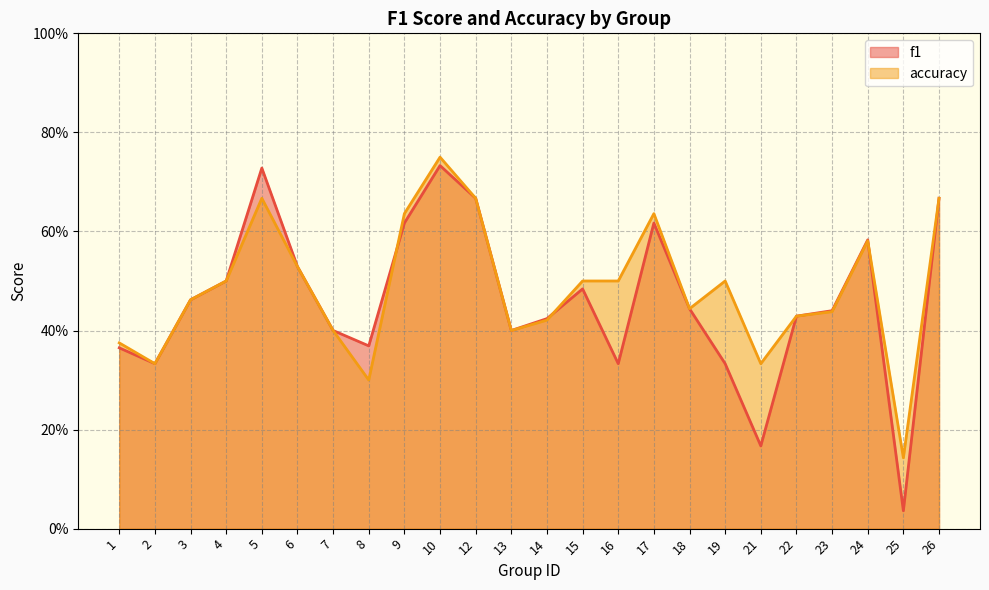

How many intersections are there between accuracy and f1?

3